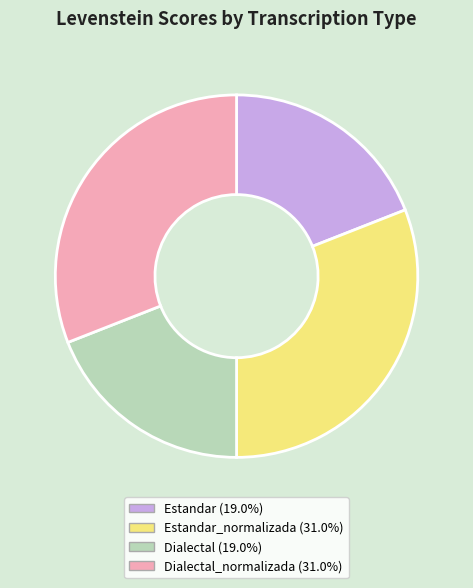

Is there a majority slice in this chart?

No